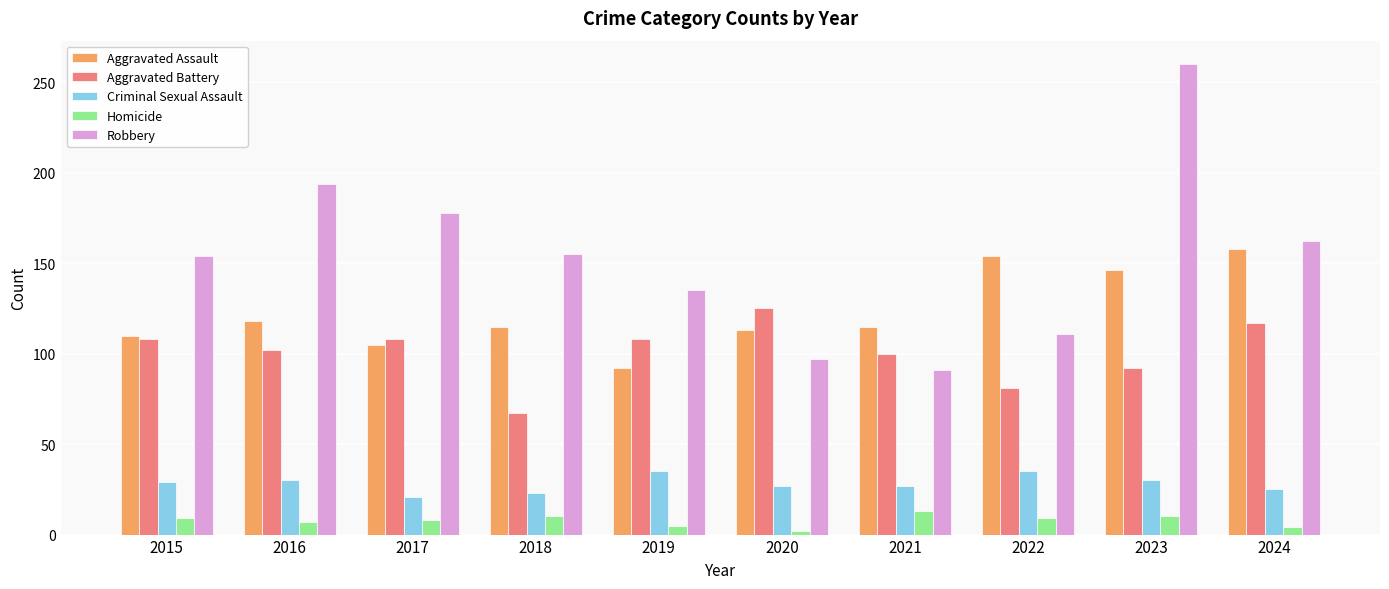

What is the value of the Homicide bar at the 7th from the left?

13